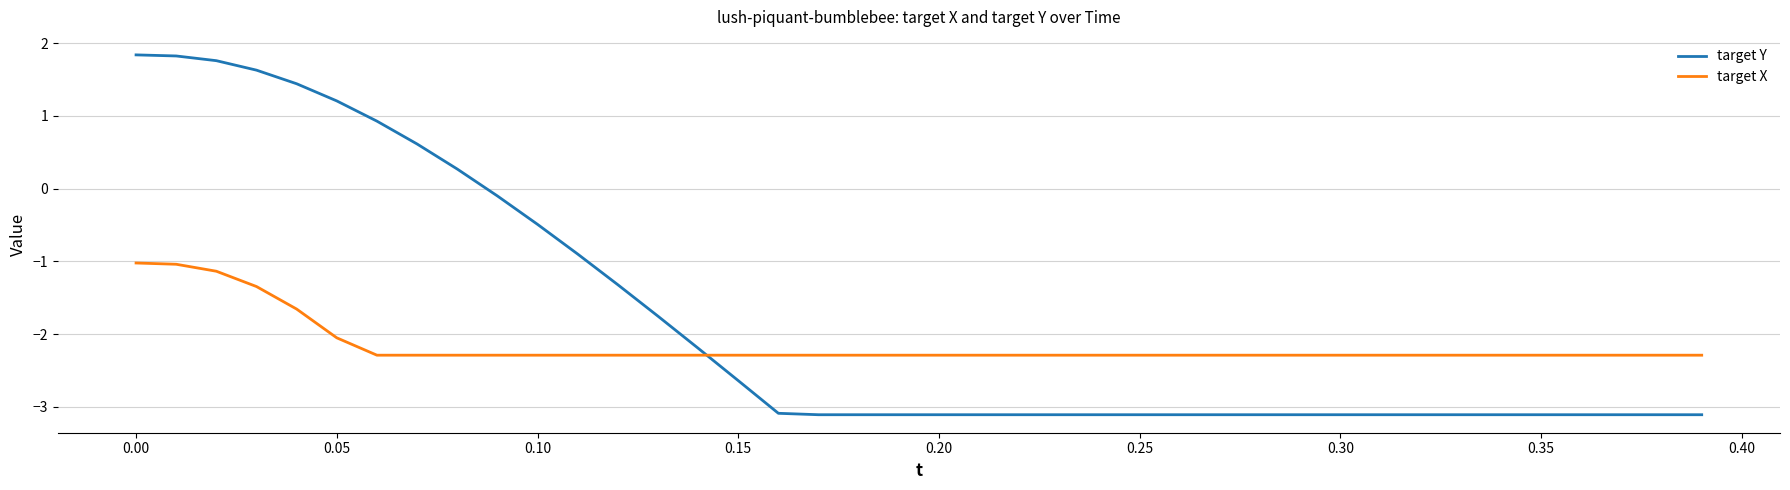

List the series in order of their peak value, highest first.

target Y, target X